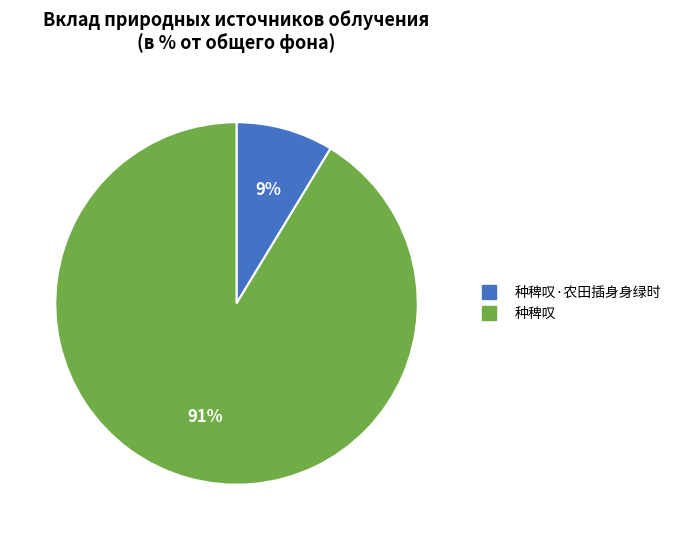

To the nearest percent, what is the average slice percentage?

50%